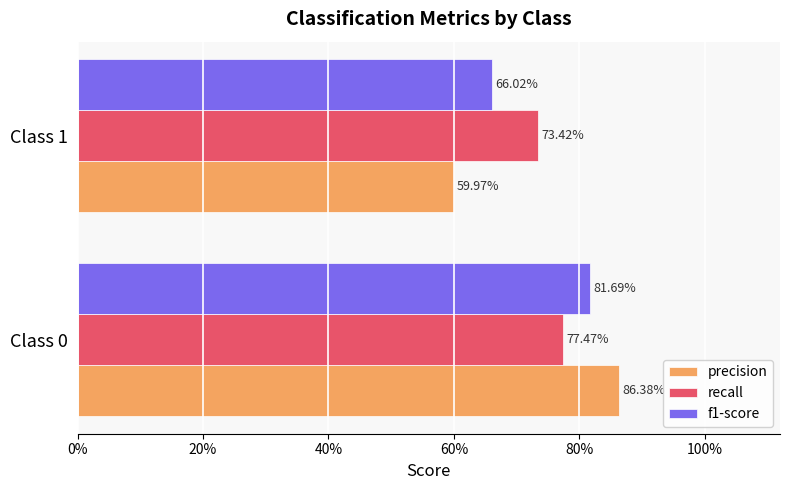

What are all the series names shown in the legend?

precision, recall, f1-score